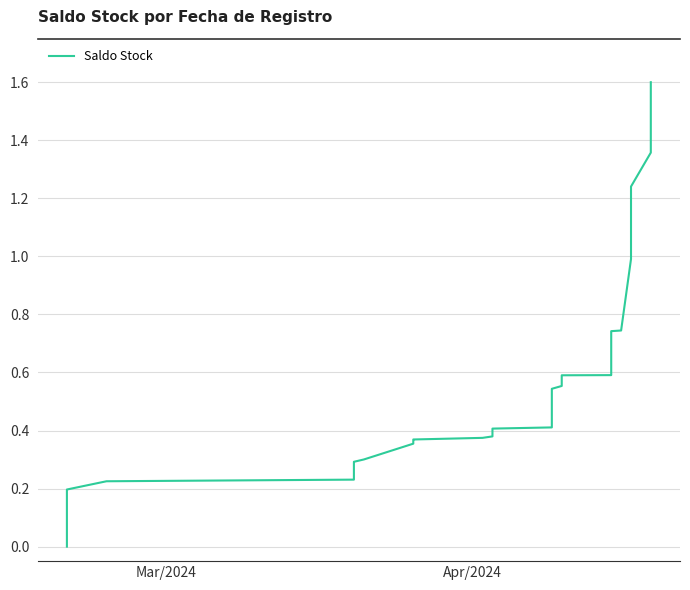

Is this an area chart (filled region under the line)?

No